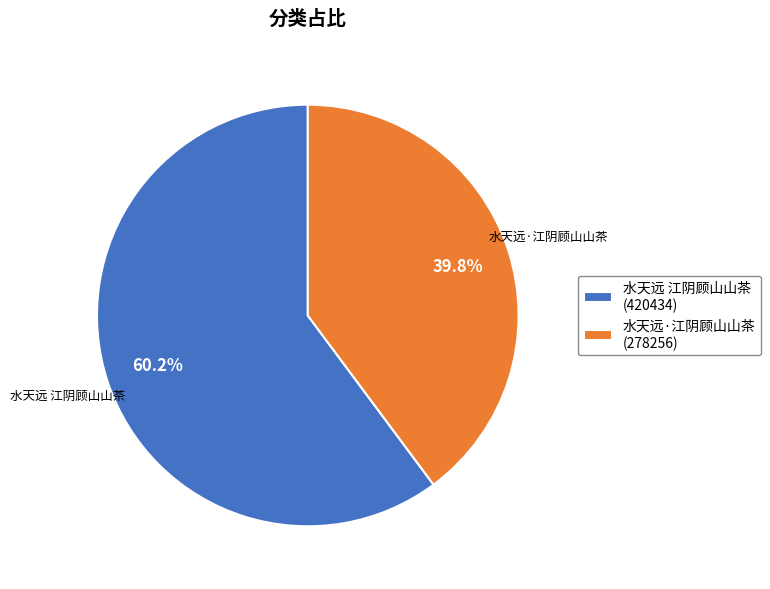

Between 水天远·江阴顾山山茶 and 水天远 江阴顾山山茶, which is larger?

水天远 江阴顾山山茶